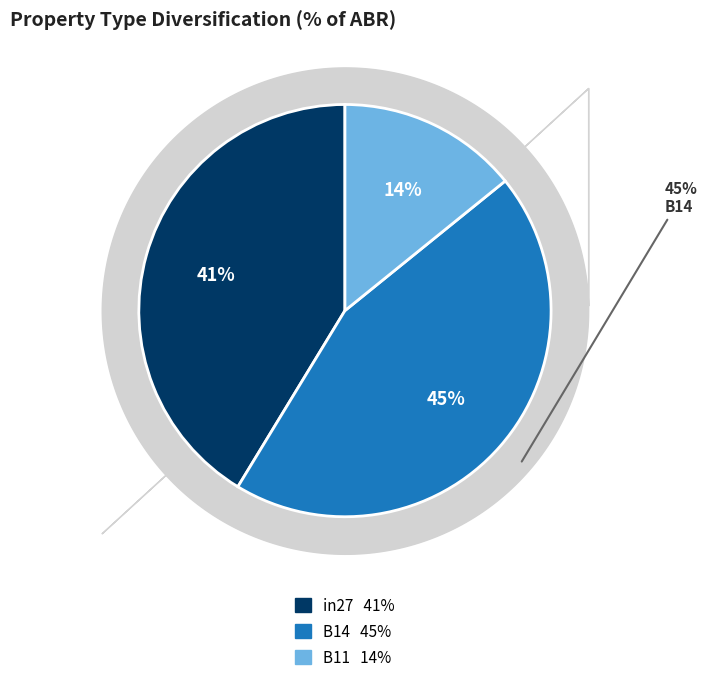

Is the sum of B11 and B14 greater than half?

Yes